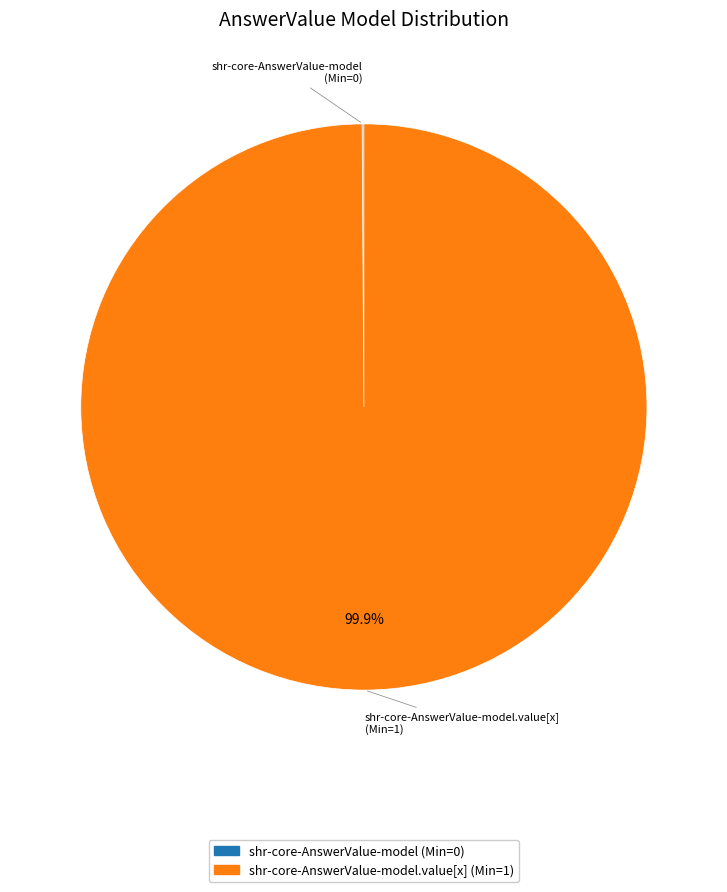

To the nearest percent, what is the average slice percentage?

50%